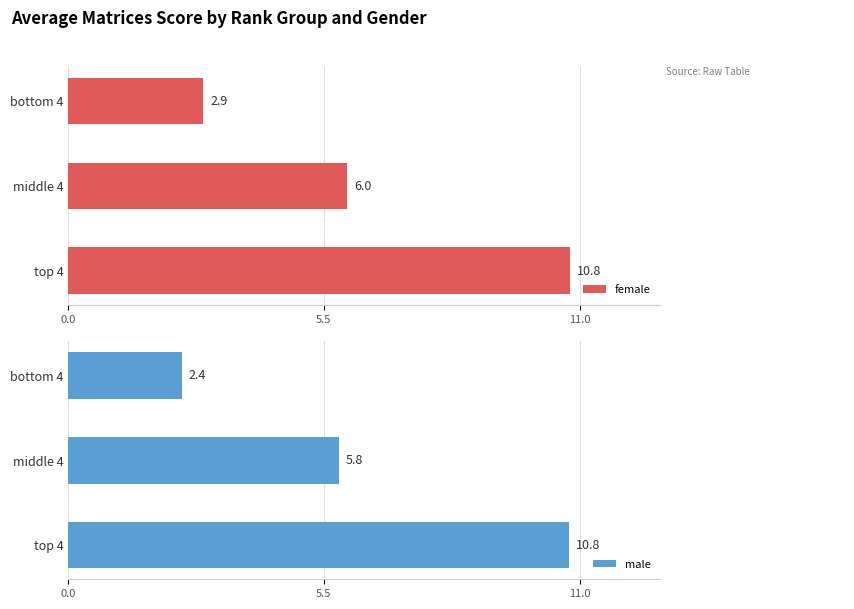

Does the chart contain any negative values?

No